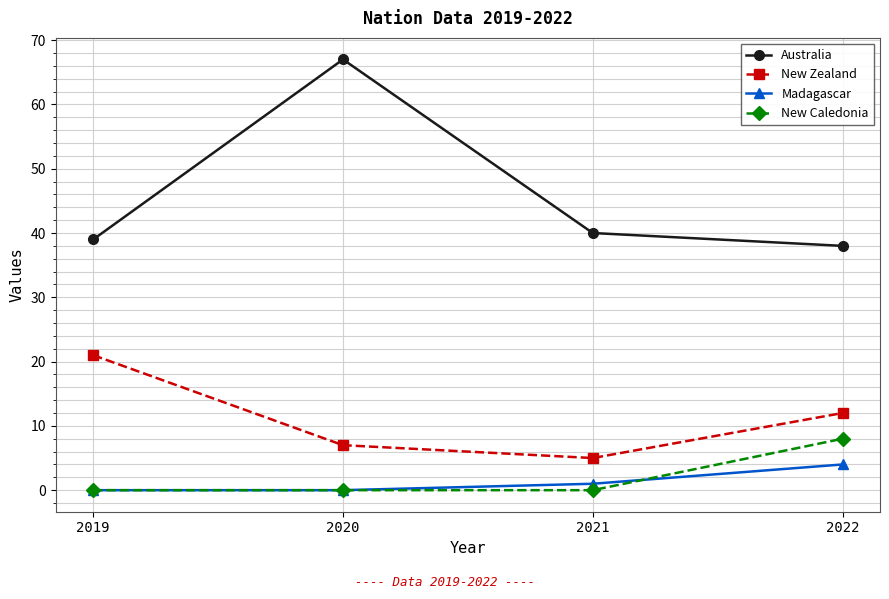

At which label does Australia first exceed 40?

2020